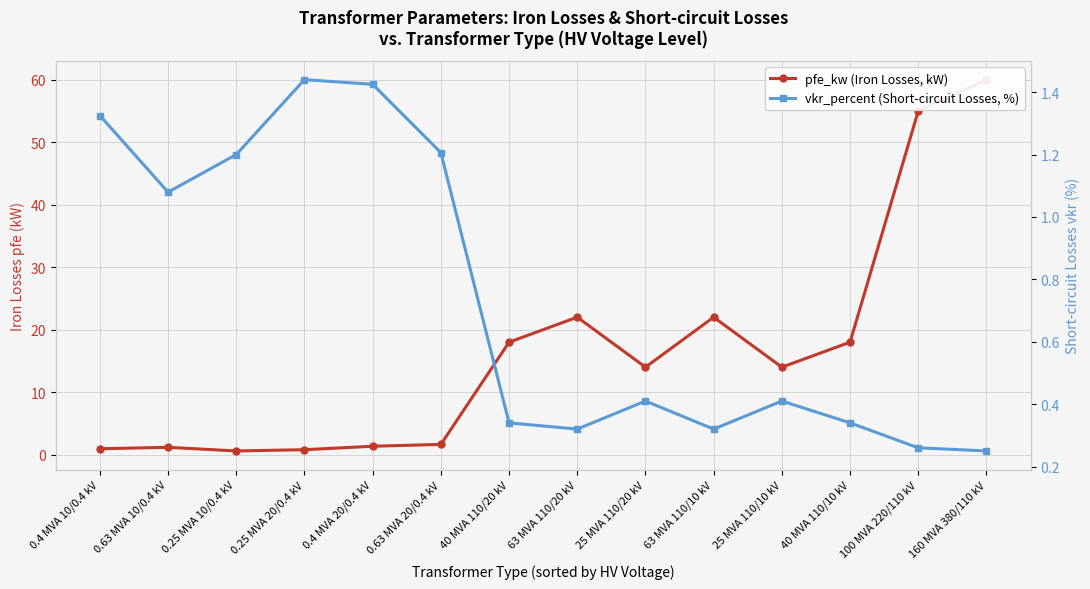

Reading left to right, what are all the values shown in this chart?

pfe_kw (Iron Losses, kW): 0.4 MVA 10/0.4 kV=0.9	0.63 MVA 10/0.4 kV=1.2	0.25 MVA 10/0.4 kV=0.6	0.25 MVA 20/0.4 kV=0.8	0.4 MVA 20/0.4 kV=1.4	0.63 MVA 20/0.4 kV=1.6	40 MVA 110/20 kV=18.0	63 MVA 110/20 kV=22.0	25 MVA 110/20 kV=14.0	63 MVA 110/10 kV=22.0	25 MVA 110/10 kV=14.0	40 MVA 110/10 kV=18.0	100 MVA 220/110 kV=55.0	160 MVA 380/110 kV=60.0
vkr_percent (Short-circuit Losses, %): 0.4 MVA 10/0.4 kV=1.3	0.63 MVA 10/0.4 kV=1.1	0.25 MVA 10/0.4 kV=1.2	0.25 MVA 20/0.4 kV=1.4	0.4 MVA 20/0.4 kV=1.4	0.63 MVA 20/0.4 kV=1.2	40 MVA 110/20 kV=0.3	63 MVA 110/20 kV=0.3	25 MVA 110/20 kV=0.4	63 MVA 110/10 kV=0.3	25 MVA 110/10 kV=0.4	40 MVA 110/10 kV=0.3	100 MVA 220/110 kV=0.3	160 MVA 380/110 kV=0.2